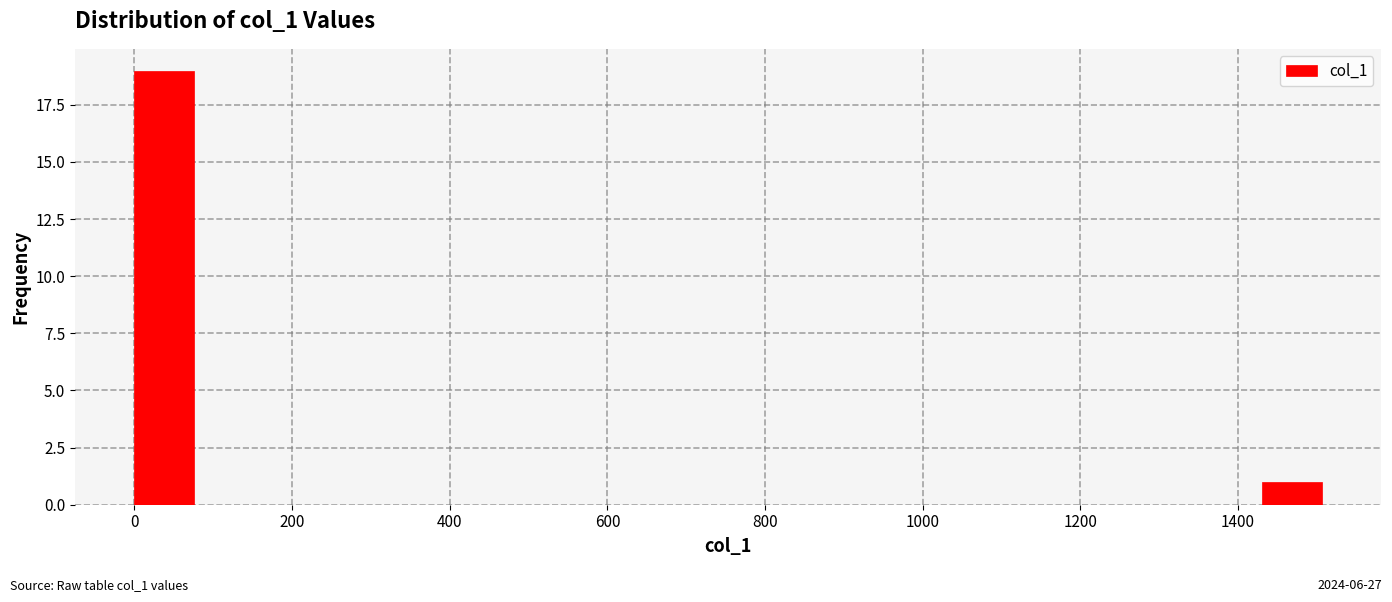

Around what value on the x-axis is the tallest bar? Give the approximate position of its centre, as read against the axis.

40